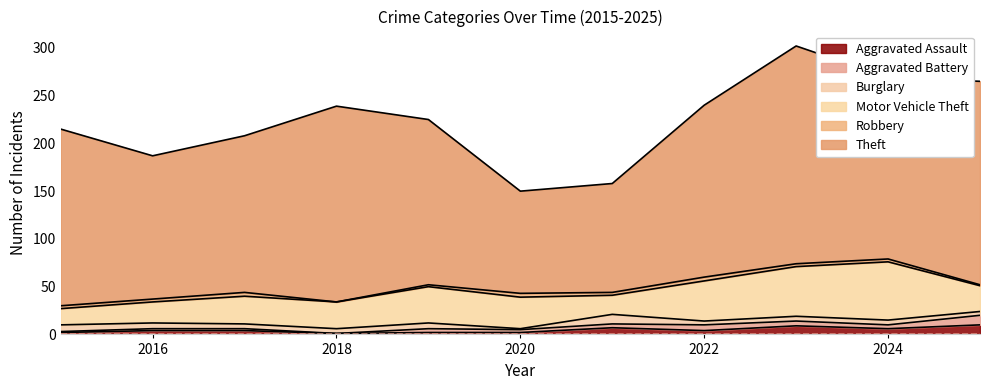

Rank the series at 2020 from lowest to highest value.

Burglary, Aggravated Assault, Aggravated Battery, Robbery, Motor Vehicle Theft, Theft